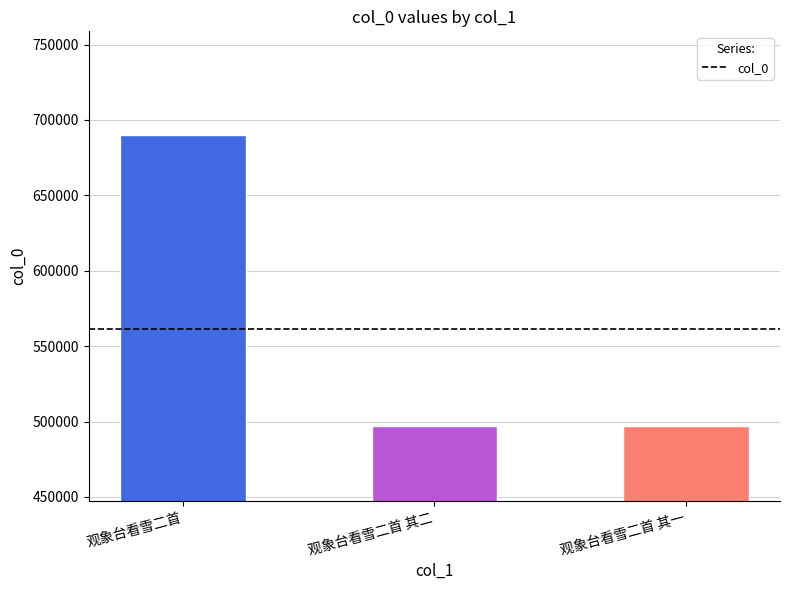

Approximately how many times larger is the value at 观象台看雪二首 其一 compared to 观象台看雪二首?

0.7